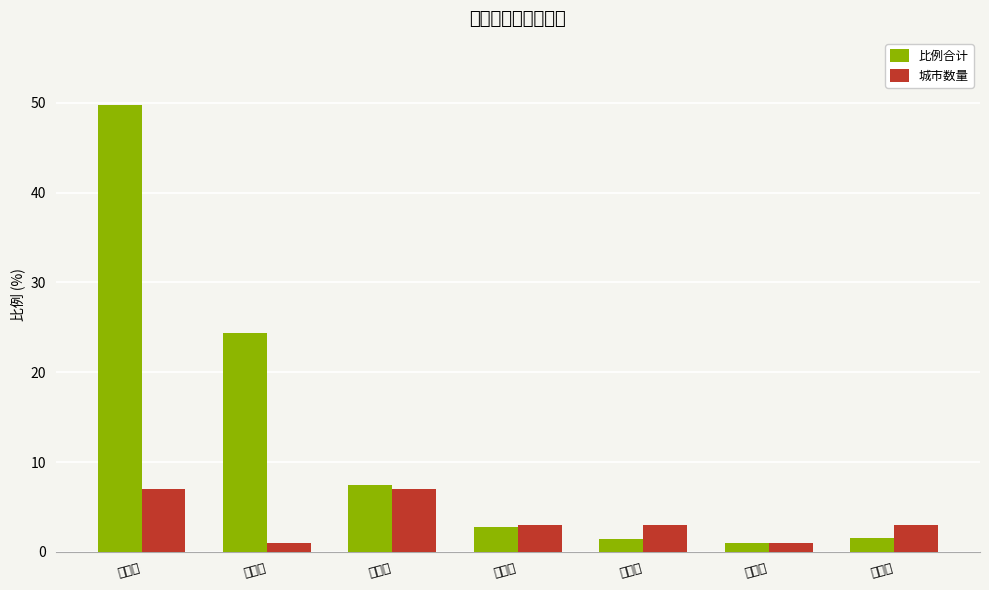

What value does the 比例合计 series have at 上海市?

24.4